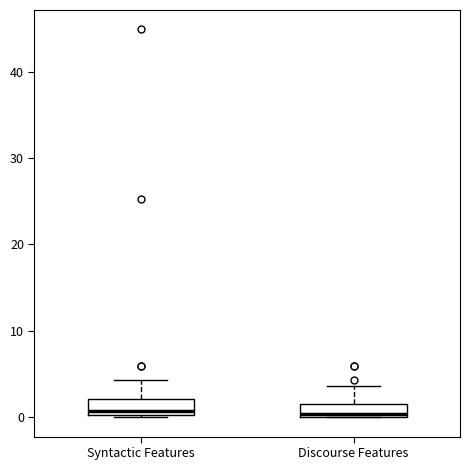

Where is the upper edge of the box for Discourse Features on the y-axis? The values are not printed on the chart, so give them approximately, as read against the axis.

2